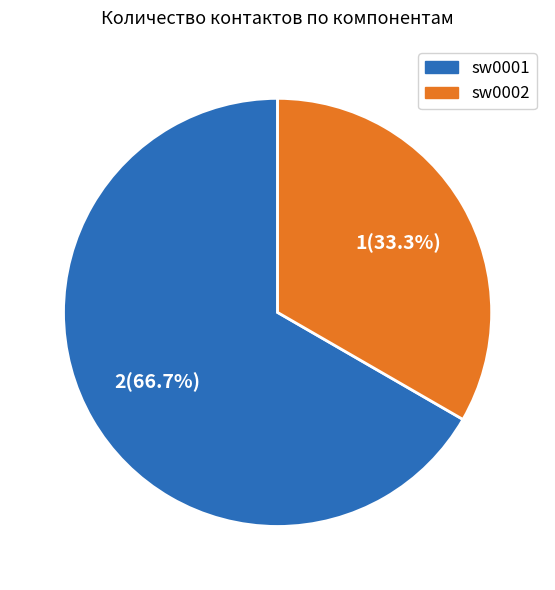

What is the majority slice?

sw0001